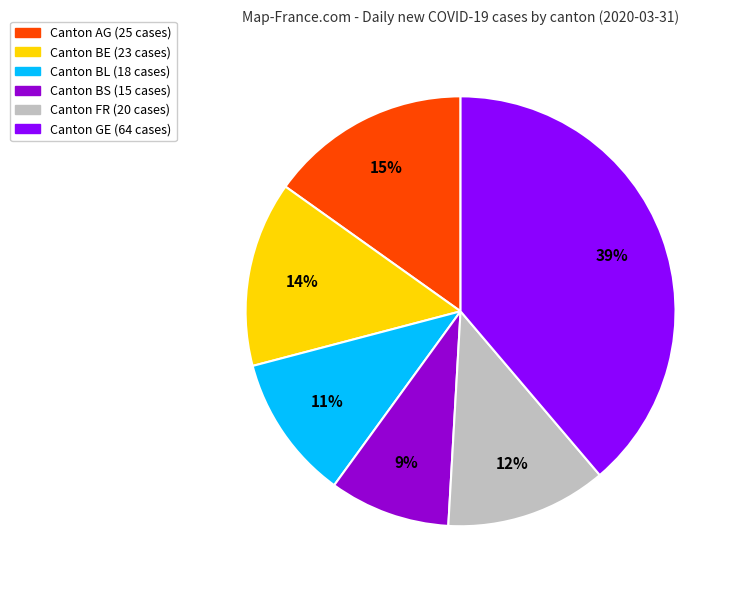

Does any single category account for the majority?

No